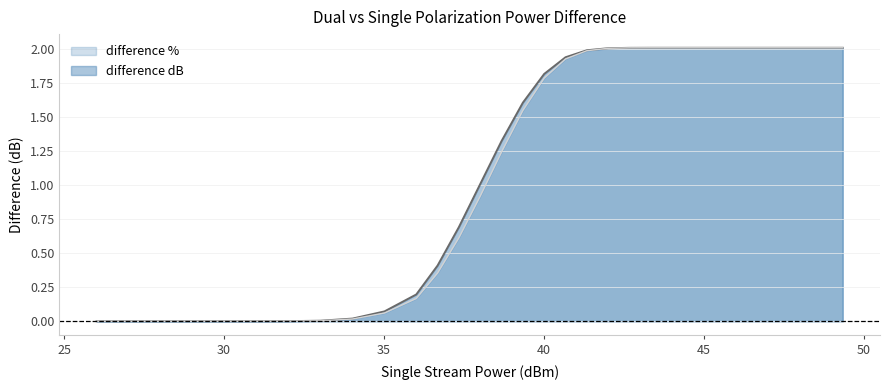

Which has a higher value, 27.020599913279625 or 48.68039994218641?

48.68039994218641